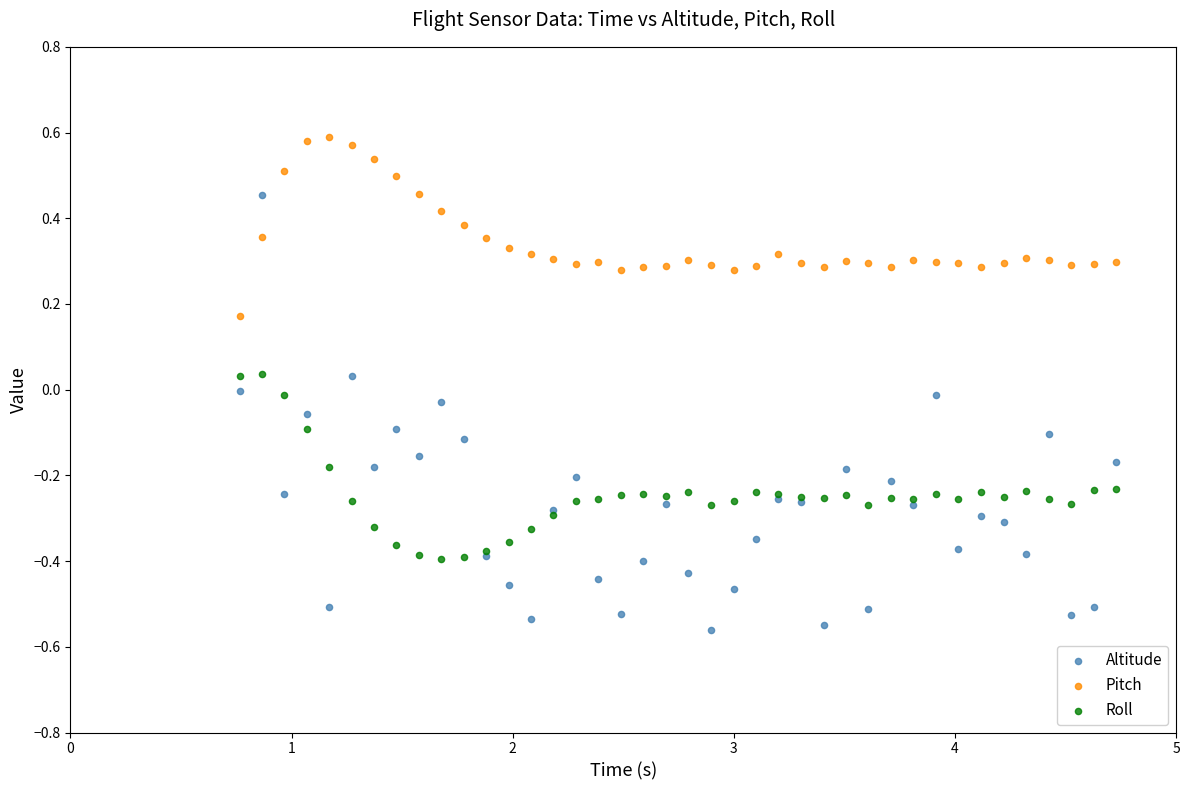

Which series reaches the maximum Y coordinate?

Pitch